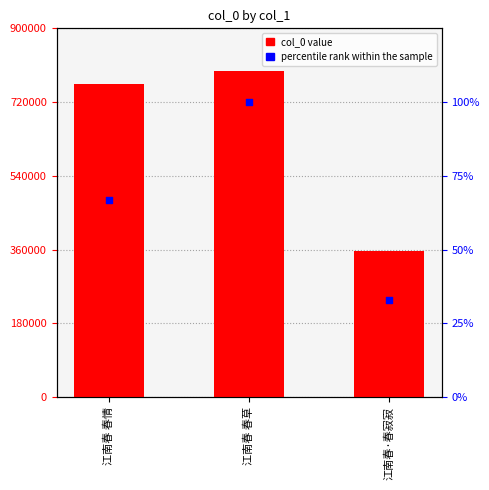

At how many categories does at least one series exceed 757501?

2